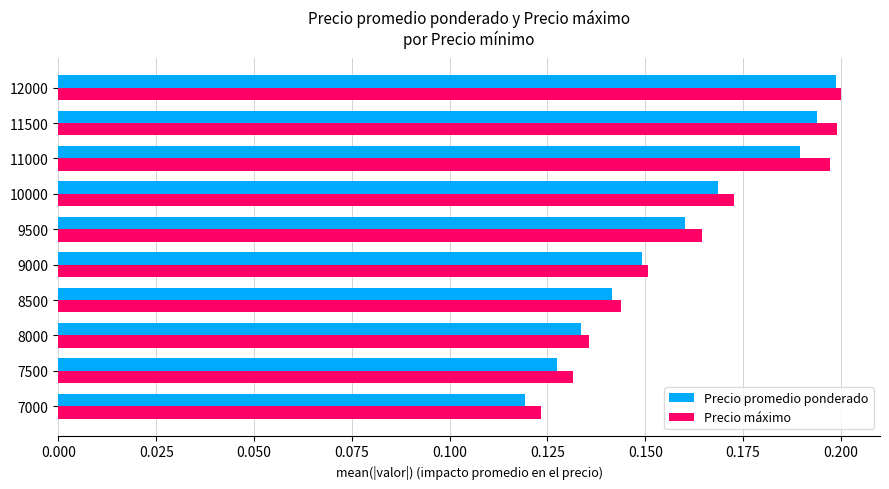

The value of Precio promedio ponderado at 7000 is 0.0. True or false?

False